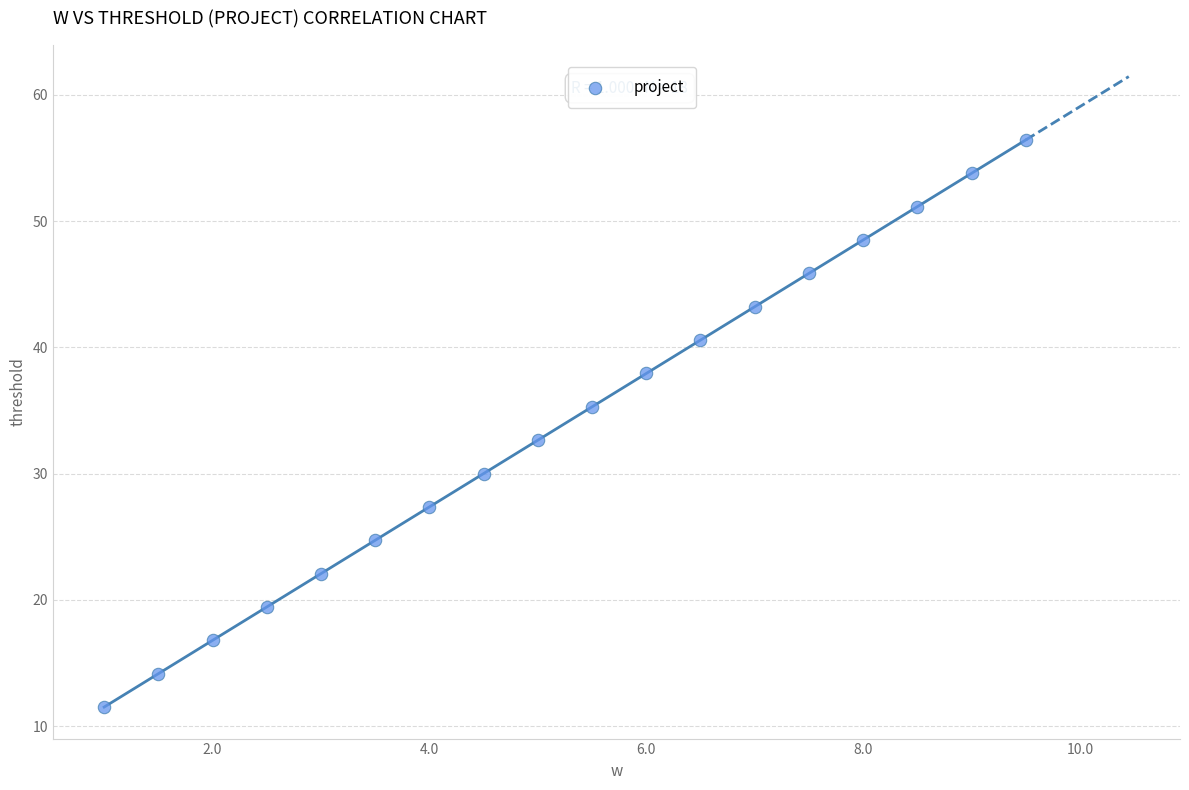

What is the range of Y values (max minus min)?

44.9